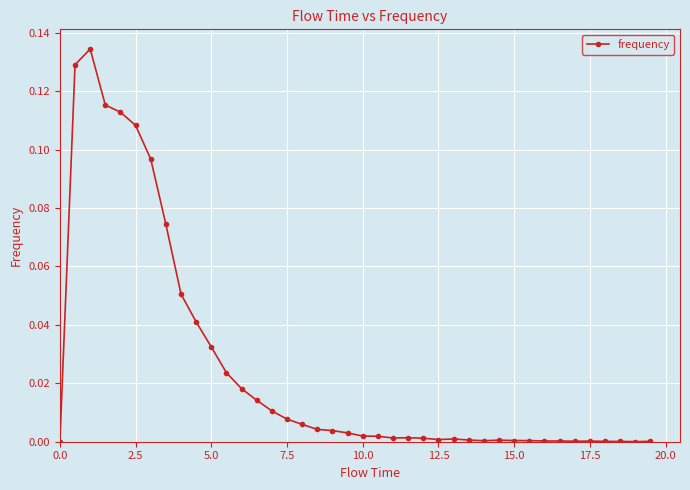

True or false: there are more than 0 points higher than both neighbors.

True